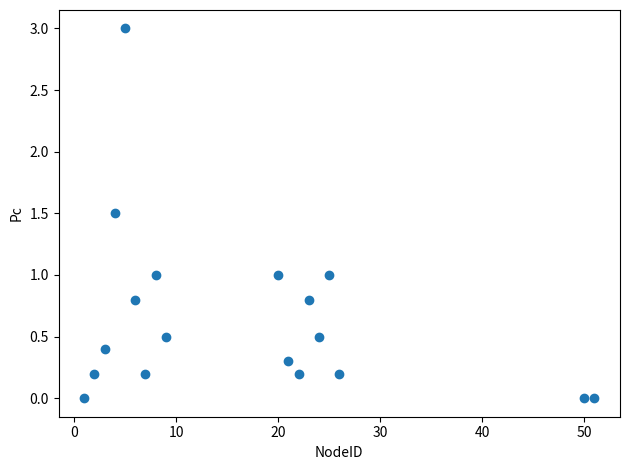

What is the range of X values (max minus min)?

50.0